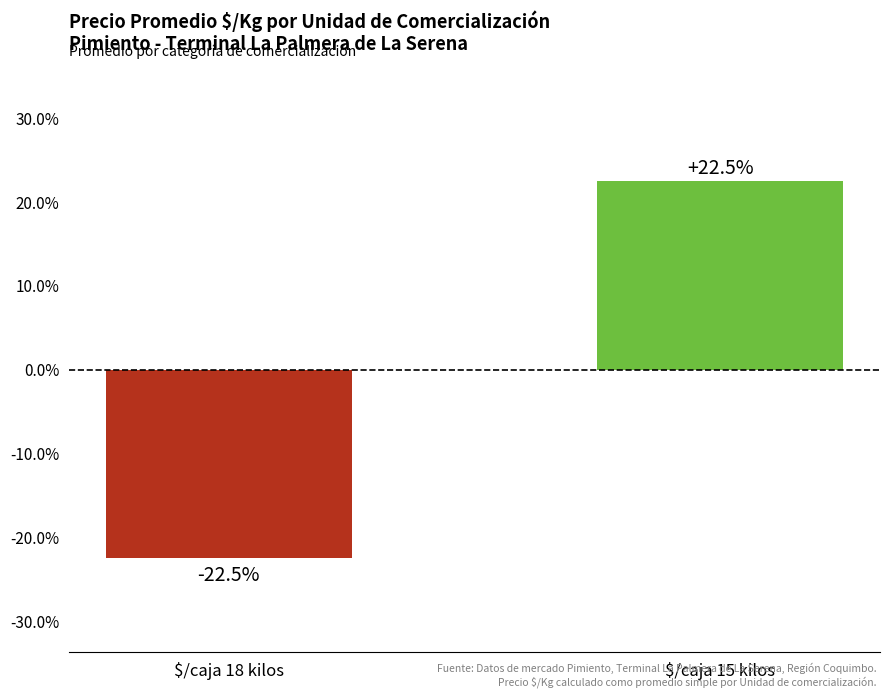

The value at $/caja 15 kilos is 35.0. True or false?

False